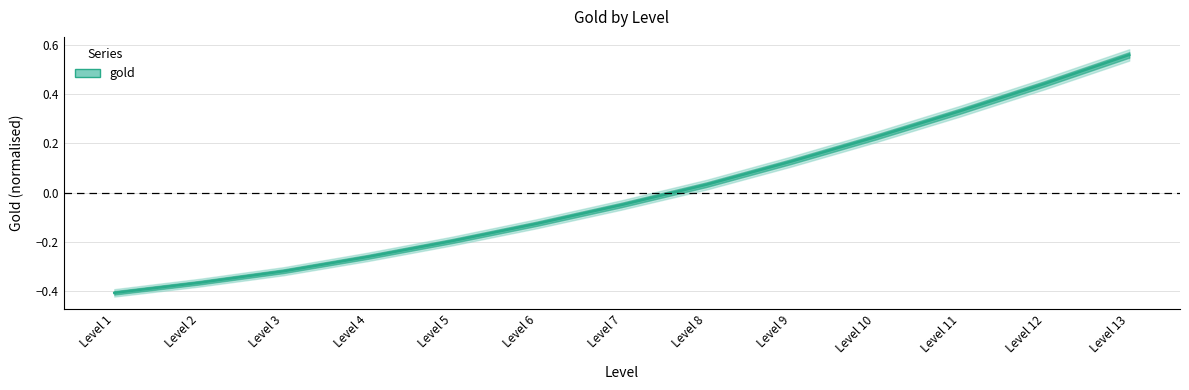

How many values are below 0?

7